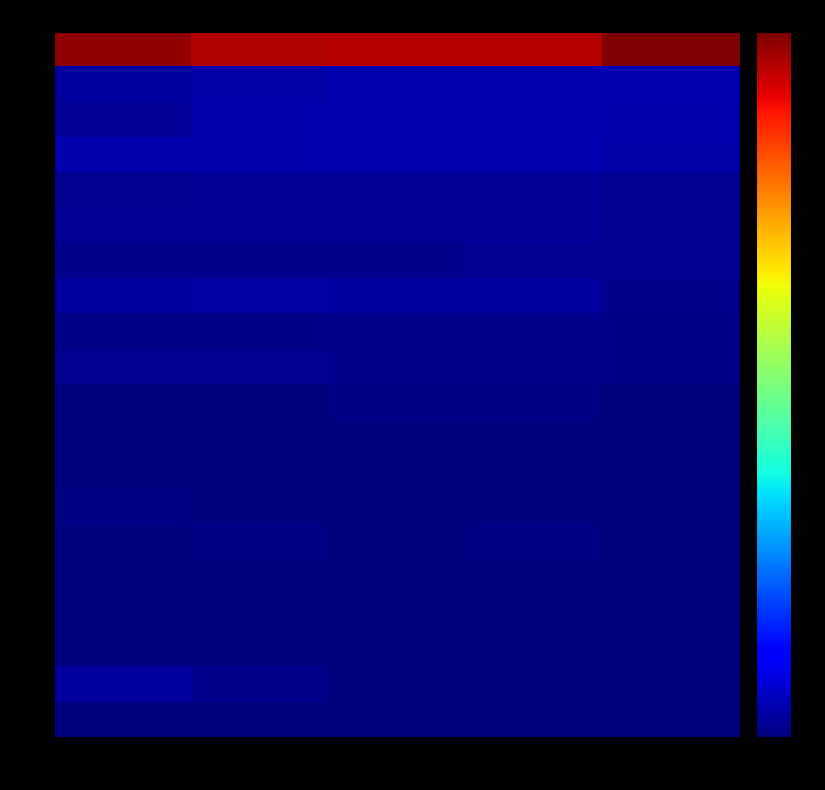

Reading right to left, transcribe all the data shown in this chart.

1: 5=75.7	4=72.0	3=72.1	2=72.2	1=74.3
2: 5=3.6	4=3.7	3=3.6	2=3.1	1=2.3
3: 5=3.2	4=3.5	3=3.6	2=3.2	1=1.9
4: 5=2.9	4=3.5	3=3.5	2=3.4	1=3.3
5: 5=1.6	4=1.7	3=1.8	2=1.7	1=1.4
6: 5=1.6	4=1.8	3=1.8	2=1.8	1=1.8
7: 5=1.6	4=1.5	3=1.2	2=1.3	1=1.3
8: 5=1.4	4=2.4	3=2.5	2=2.7	1=2.4
9: 5=1.0	4=1.2	3=1.2	2=1.0	1=0.9
10: 5=0.9	4=1.3	3=1.3	2=1.7	1=1.4
11: 5=0.5	4=0.6	3=0.6	2=0.5	1=0.4
12: 5=0.4	4=0.5	3=0.5	2=0.5	1=0.4
13: 5=0.4	4=0.5	3=0.5	2=0.3	1=0.3
14: 5=0.4	4=0.5	3=0.5	2=0.5	1=0.5
15: 5=0.4	4=0.5	3=0.5	2=0.5	1=0.4
16: 5=0.4	4=0.4	3=0.3	2=0.4	1=0.4
17: 5=0.4	4=0.4	3=0.4	2=0.4	1=0.2
18: 5=0.3	4=0.3	3=0.2	2=0.2	1=0.2
19: 5=0.3	4=0.4	3=0.5	2=1.3	1=2.4
20: 5=0.2	4=0.2	3=0.3	2=0.3	1=0.2